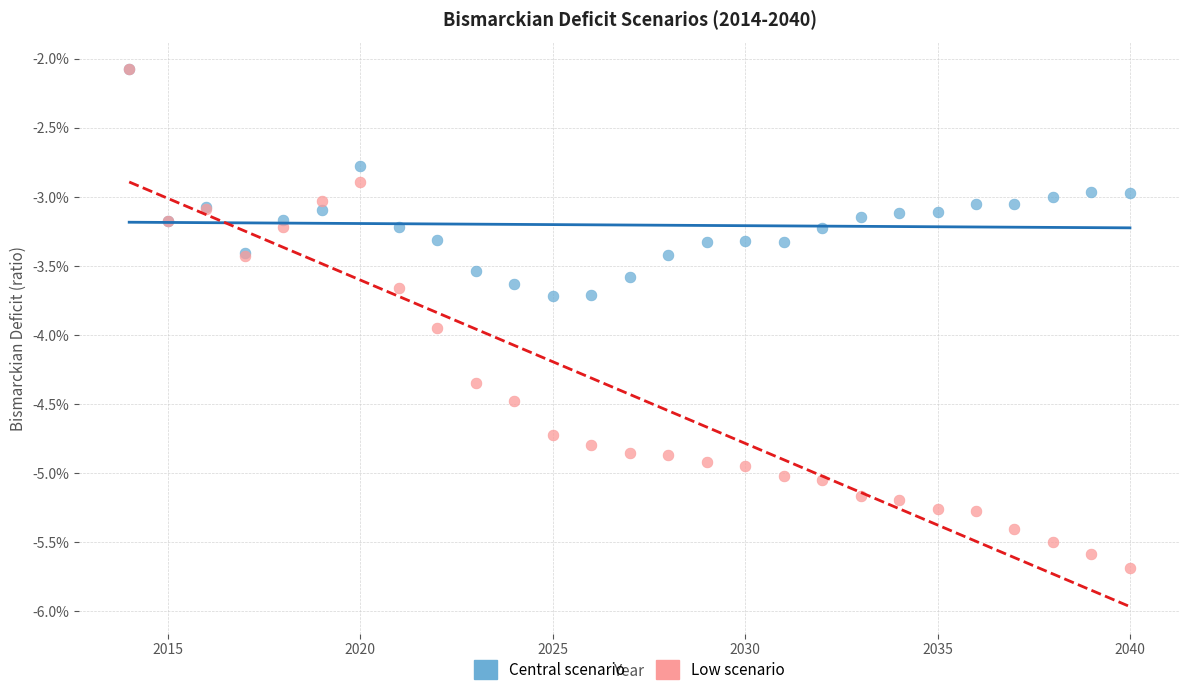

What are all the series names shown in the legend?

Central scenario, Low scenario